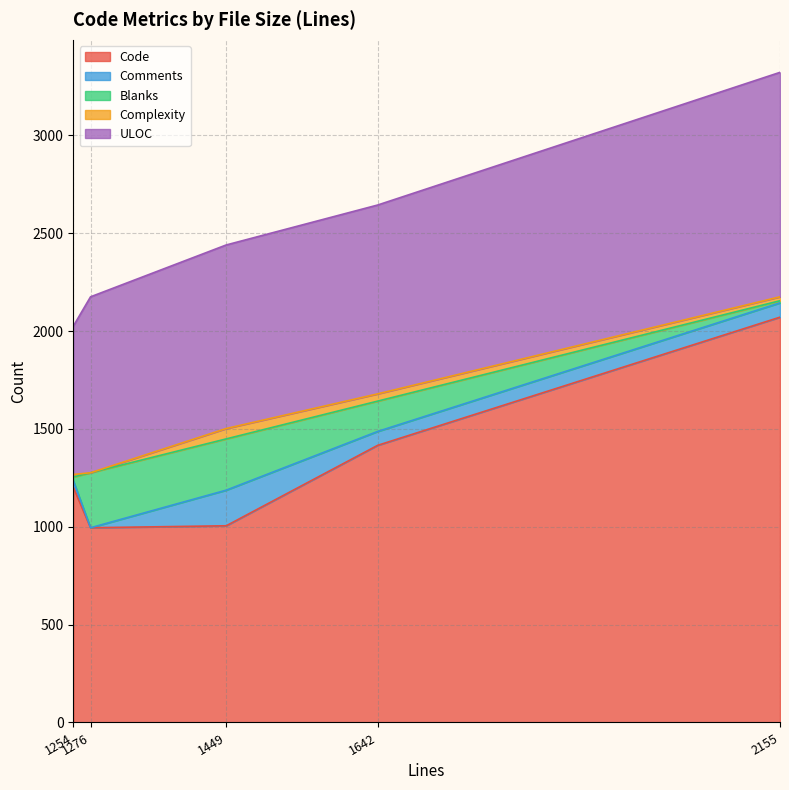

What is the difference between the second highest and second lowest values in the Code series?

411